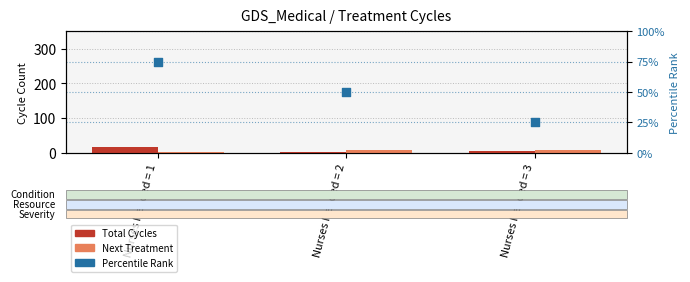

At which category is the sum across all series the highest?

Nurses Needed = 1